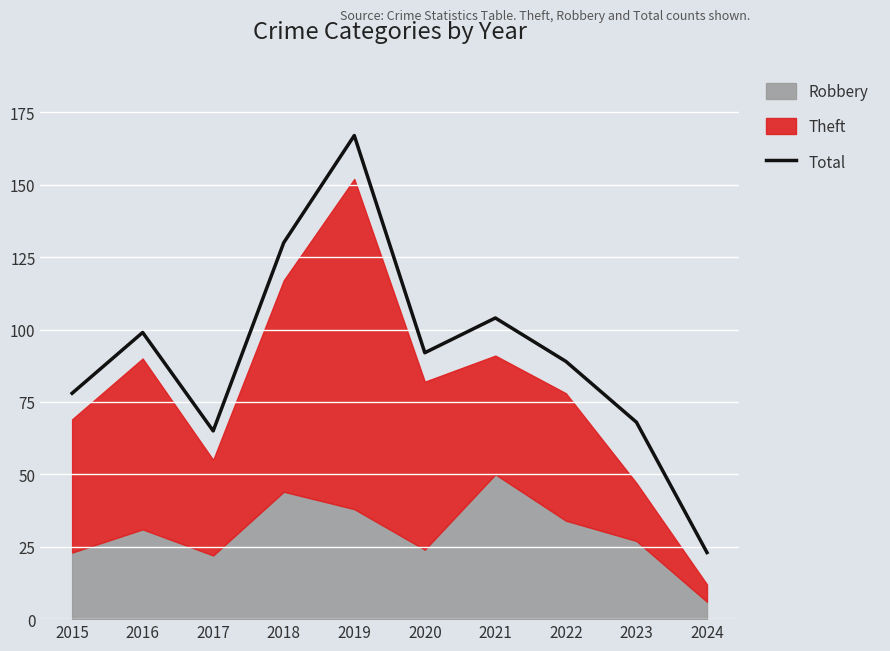

Which category has the lowest value in the Total series?

2024